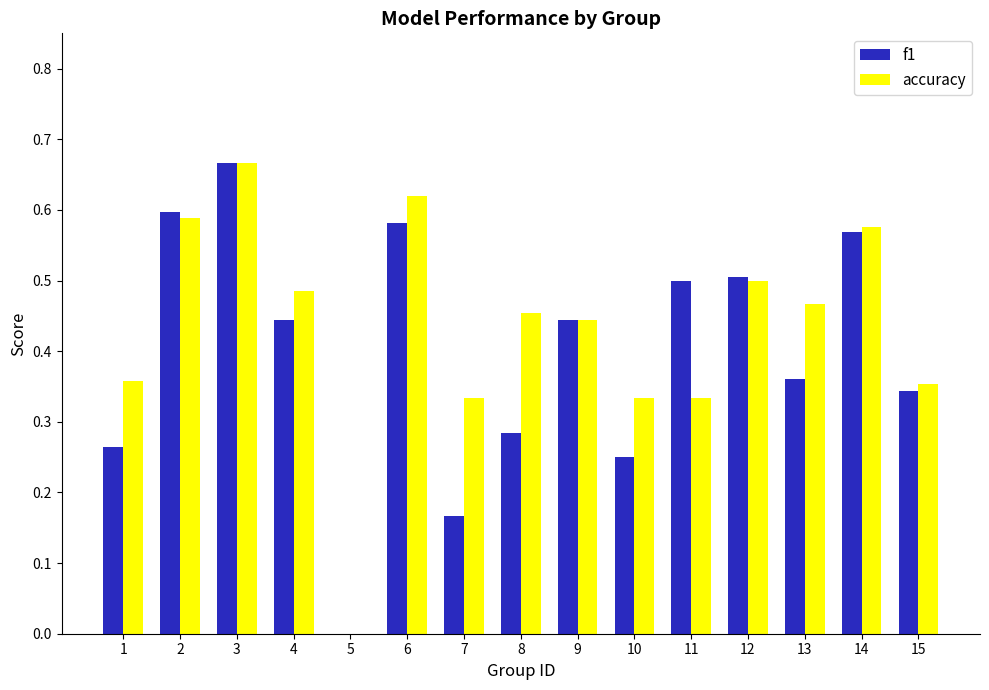

Which series has the largest total across all categories?

accuracy